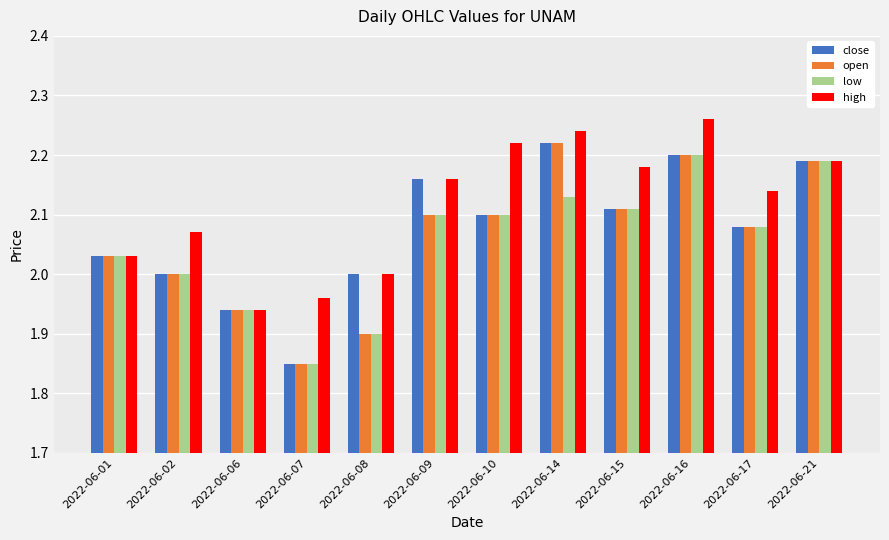

Between 2022-06-06 and 2022-06-16, which series saw the biggest shift?

high